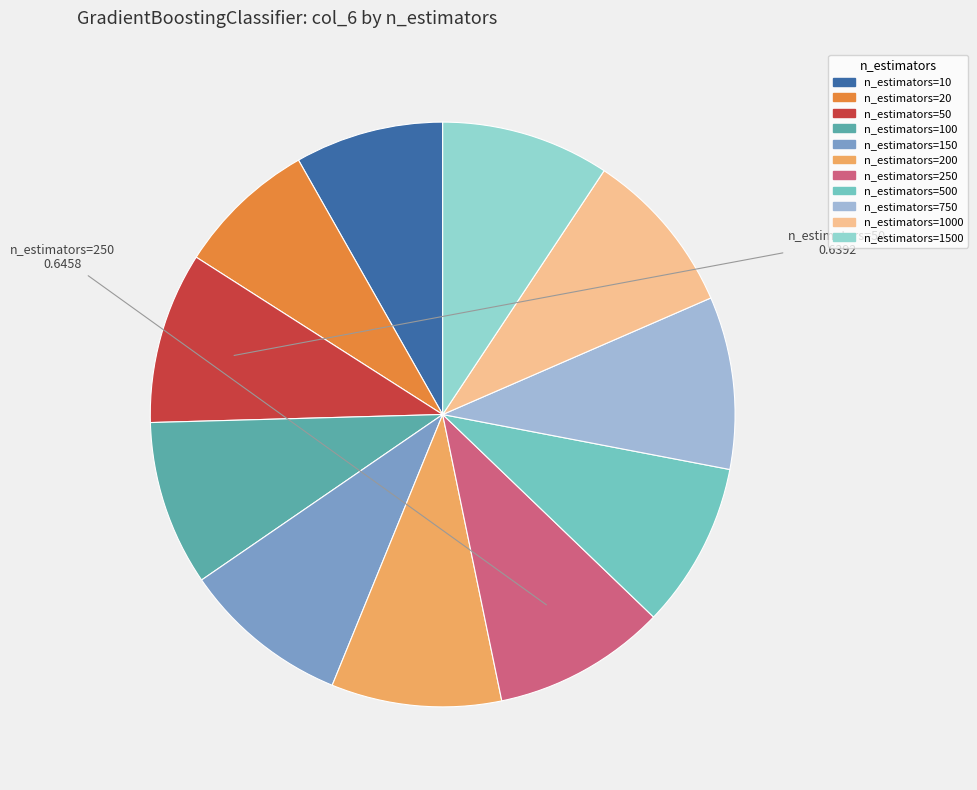

To the nearest percent, what is the average slice percentage?

9%